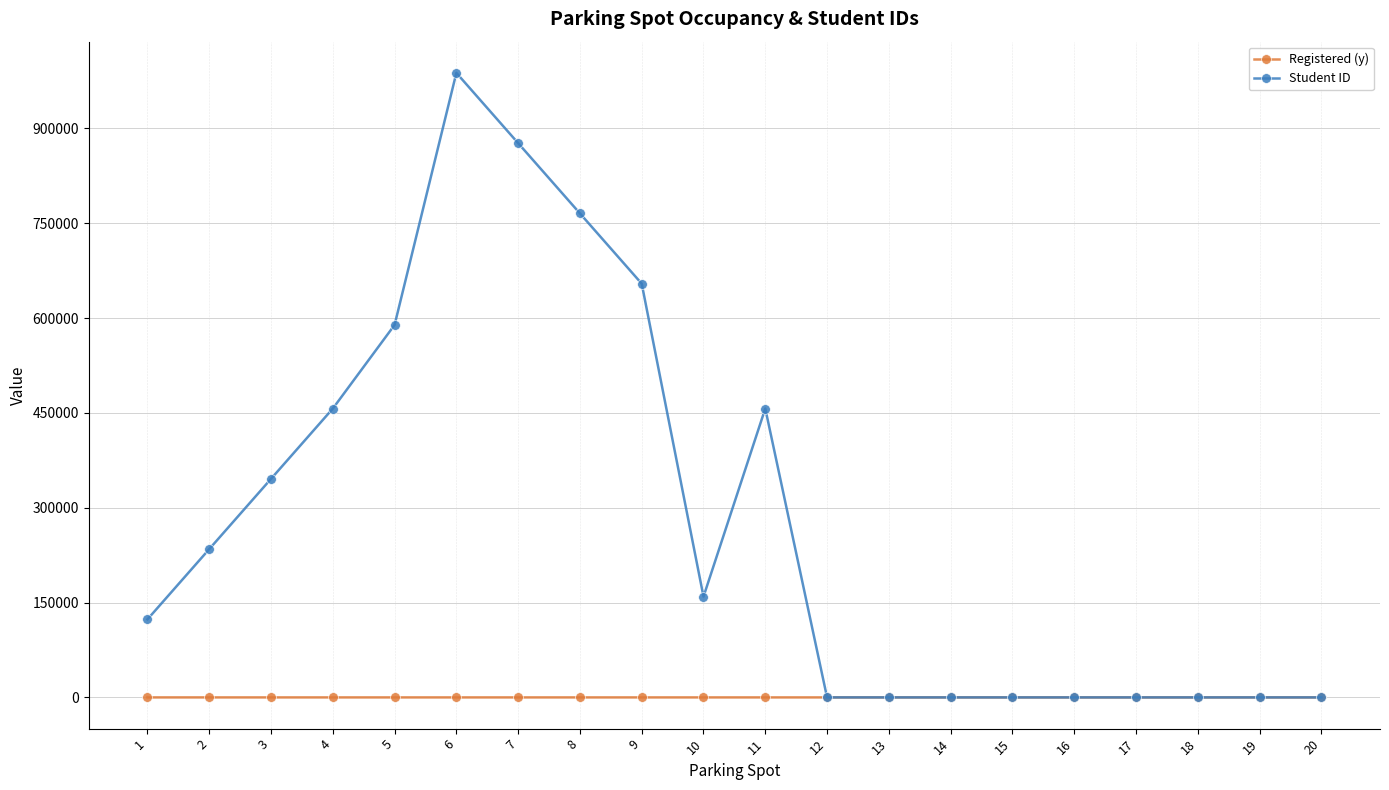

How many data points in Student ID are less than 159357?

10